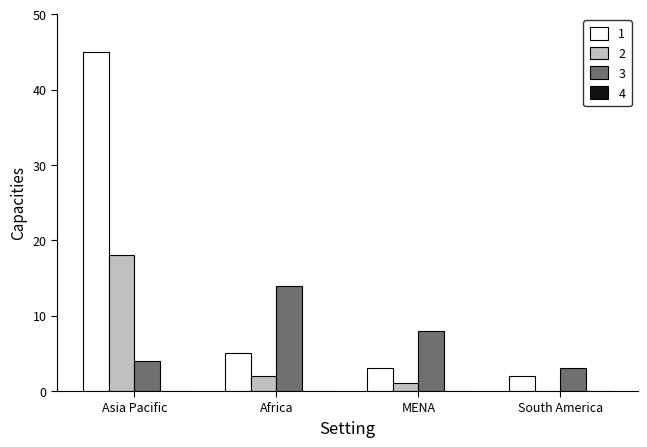

Between Africa and South America, which series saw the biggest shift?

3